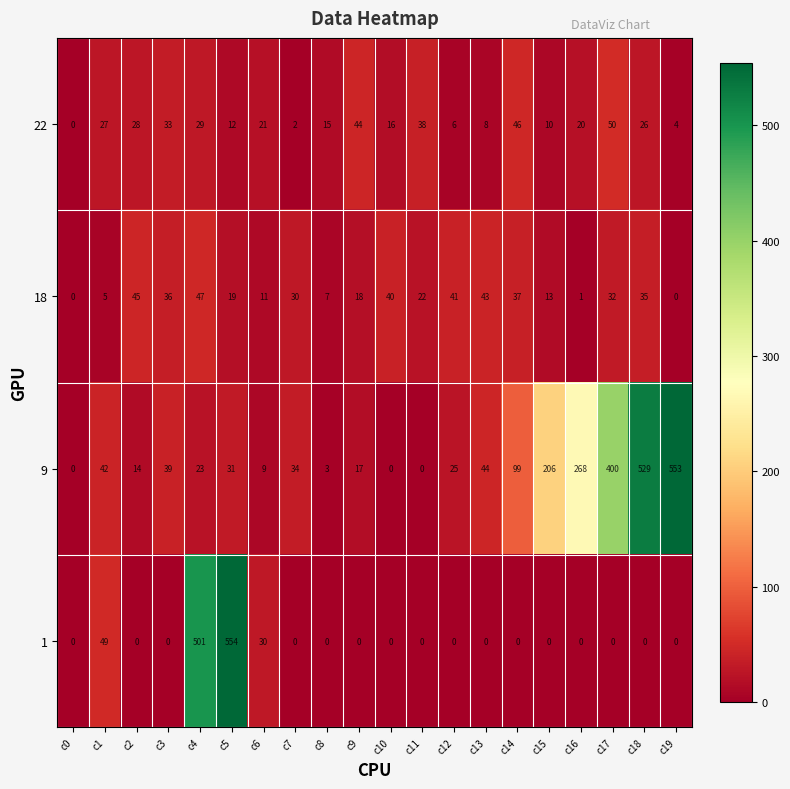

Is it true that 9 equals 3 at c8?

True